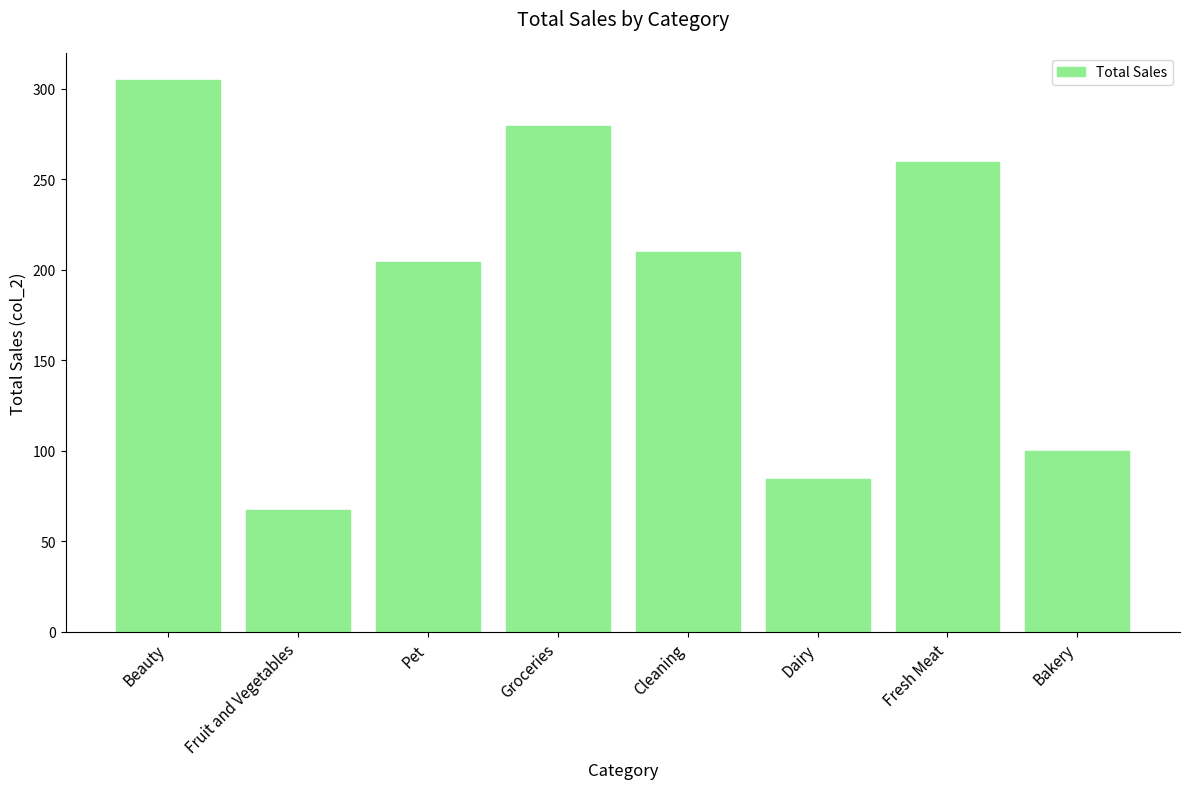

What is the sum of all values?

1509.1